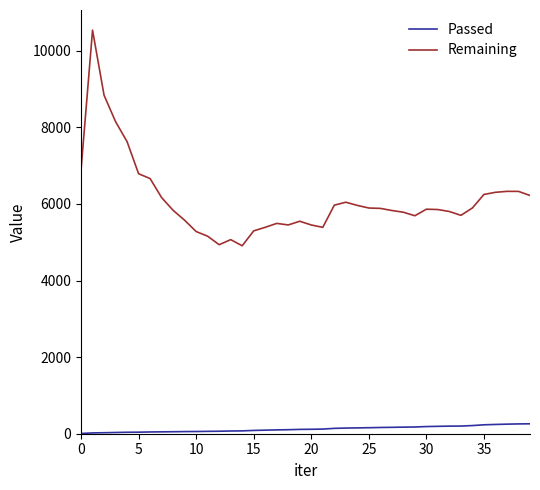

At how many categories does at least one series exceed 4338?

40